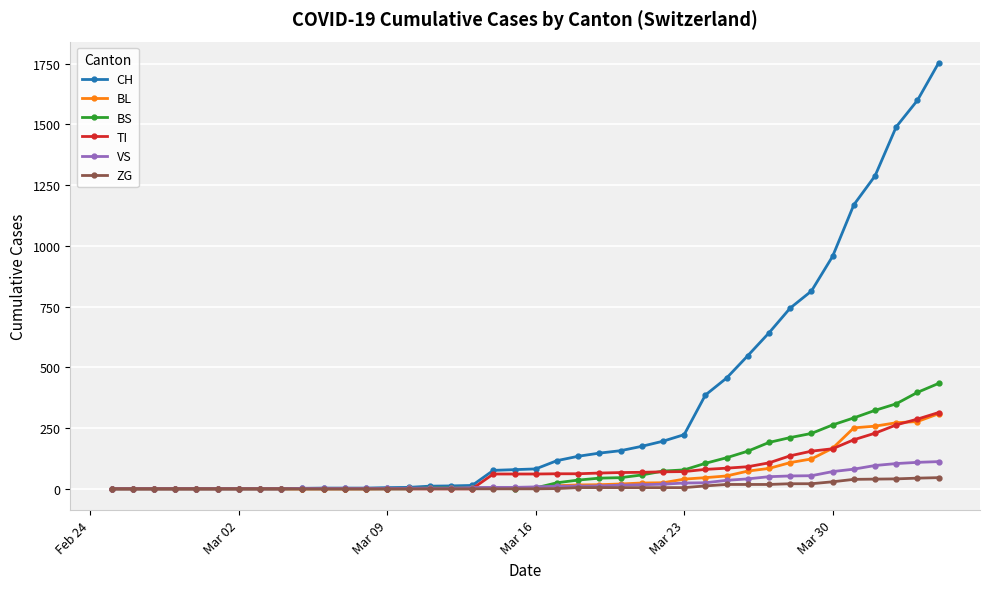

Which series has the widest spread of values?

CH